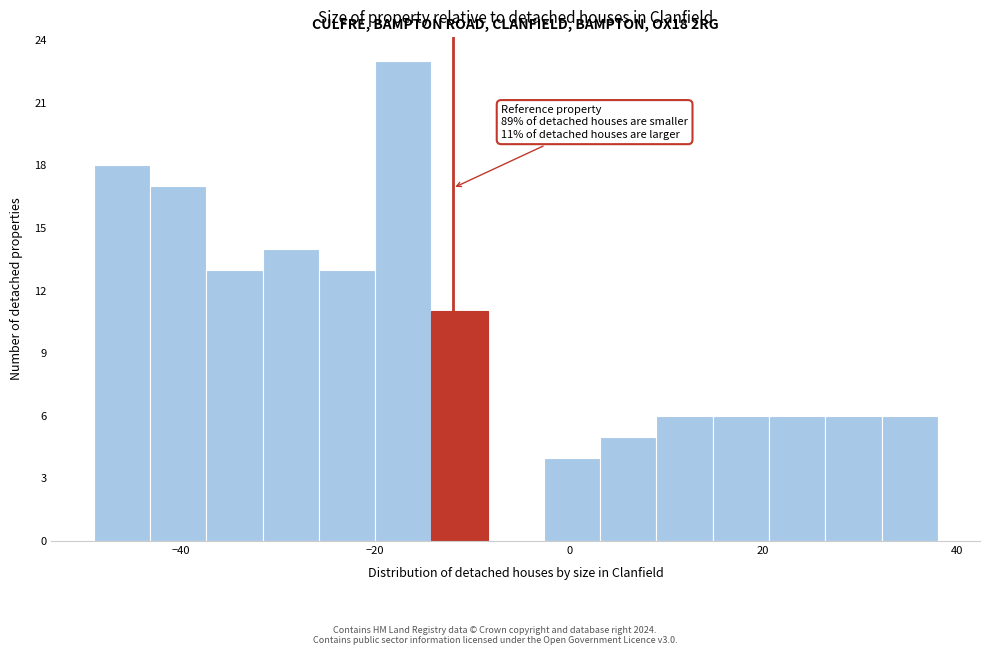

Around what value on the x-axis is the tallest bar? Give the approximate position of its centre, as read against the axis.

-18